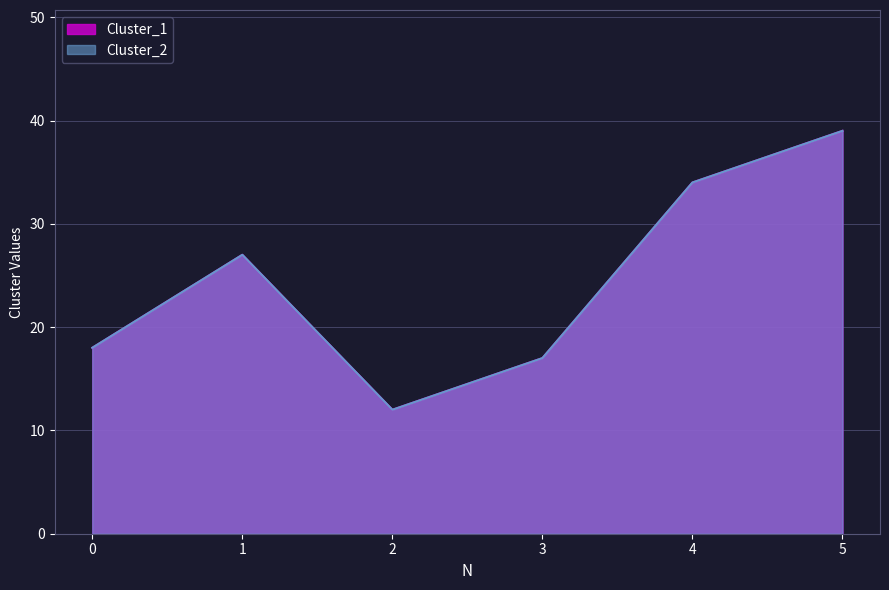

True or false: Cluster_1 has a value of 14 at 4.

False